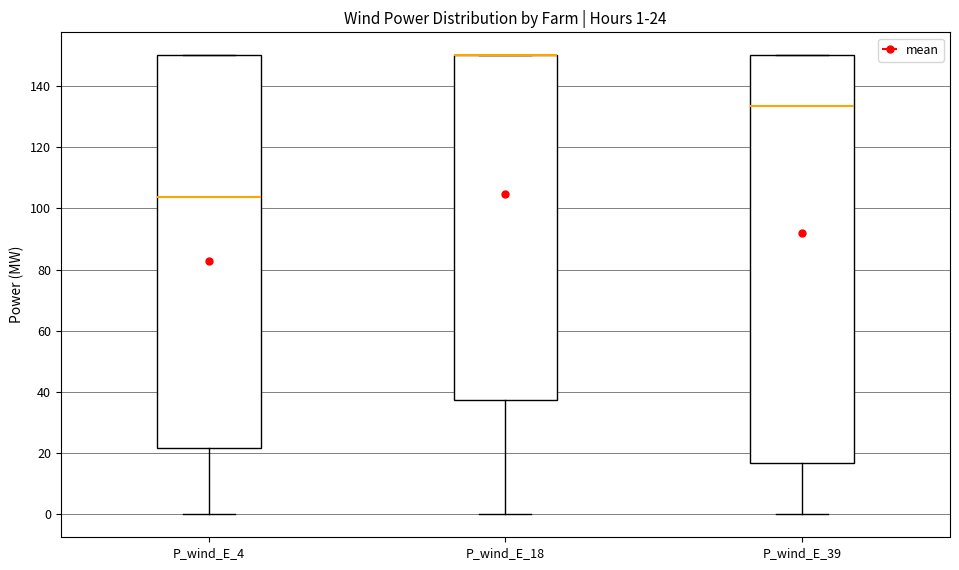

Which box is the tallest, from its lower edge to its upper edge?

P_wind_E_39